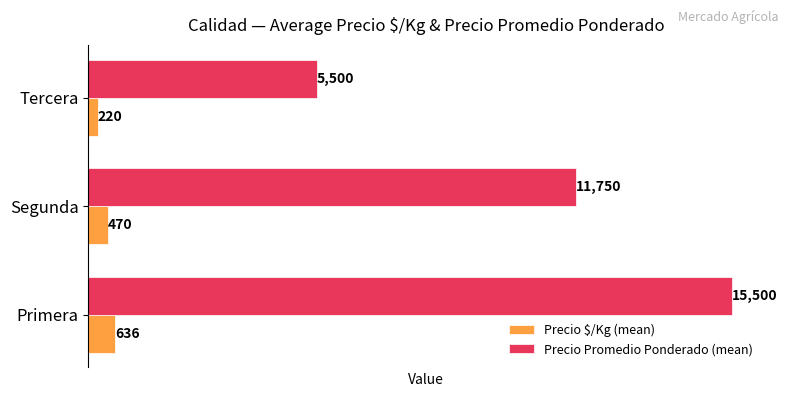

What is the average value of the Precio Promedio Ponderado (mean) series?

10917